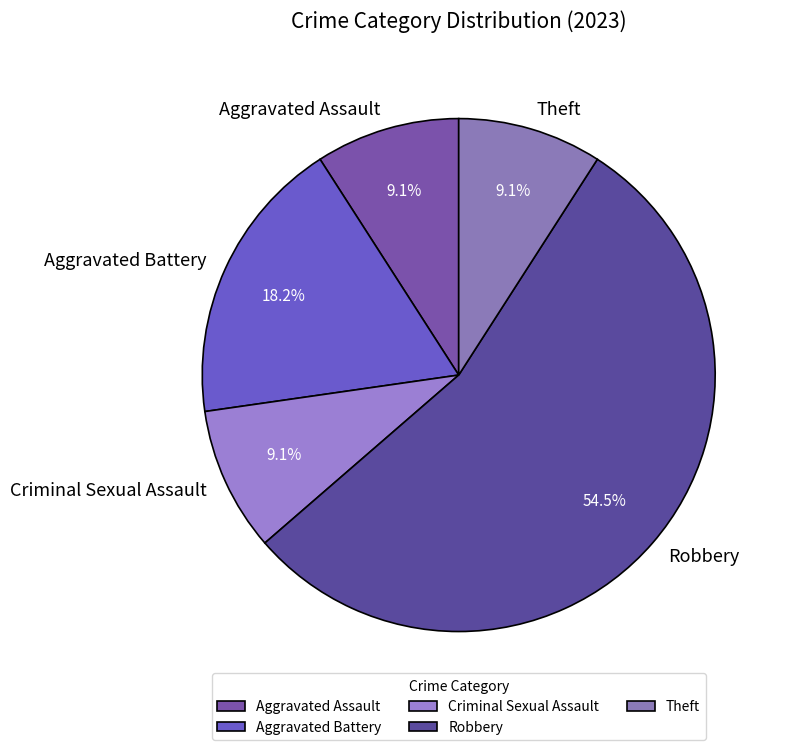

Does Robbery account for over 50% of the chart?

Yes